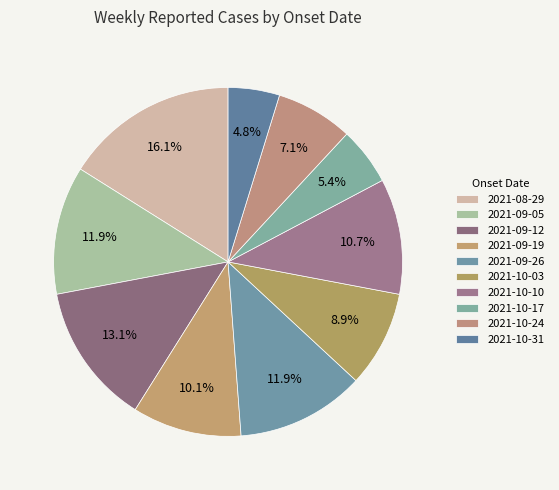

How much of the chart is everything except 2021-10-17?

94.6%